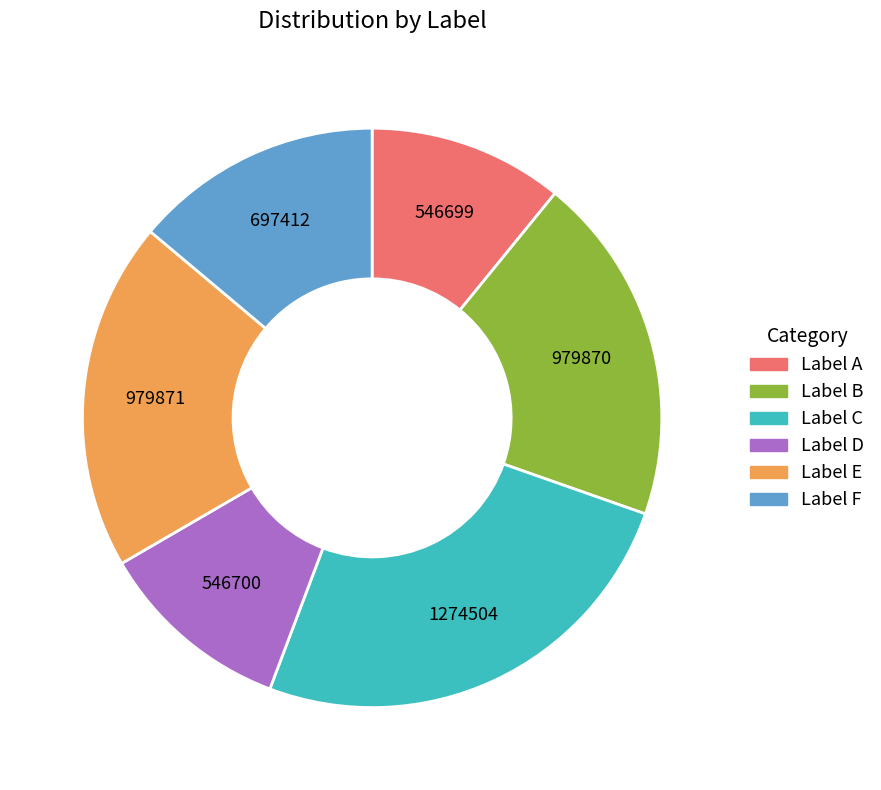

Does any single category account for the majority?

No